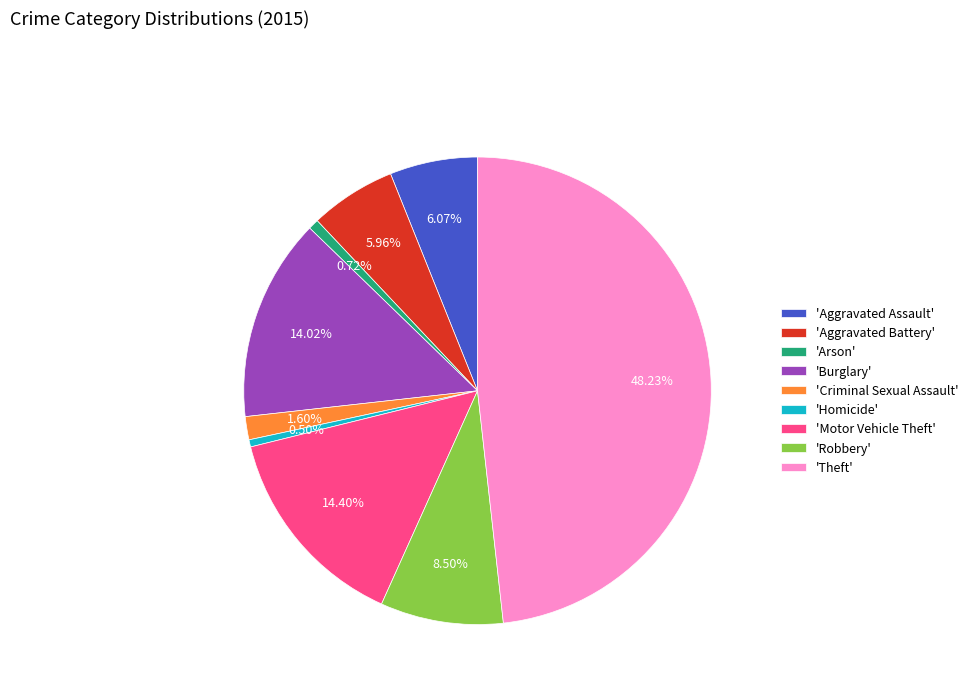

Does 'Motor Vehicle Theft' account for over 50% of the chart?

No